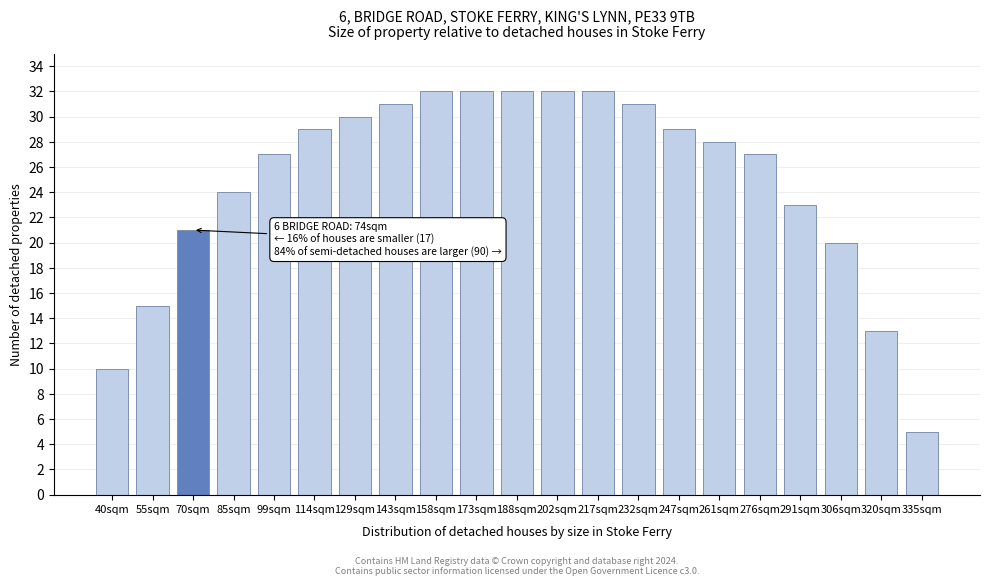

Reading right to left, list all the values displayed in this chart.

5	13	20	23	27	28	29	31	32	32	32	32	32	31	30	29	27	24	21	15	10